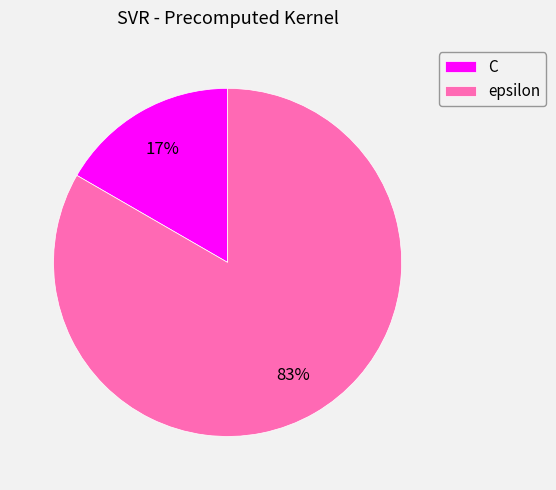

How many slices are in this pie chart?

2